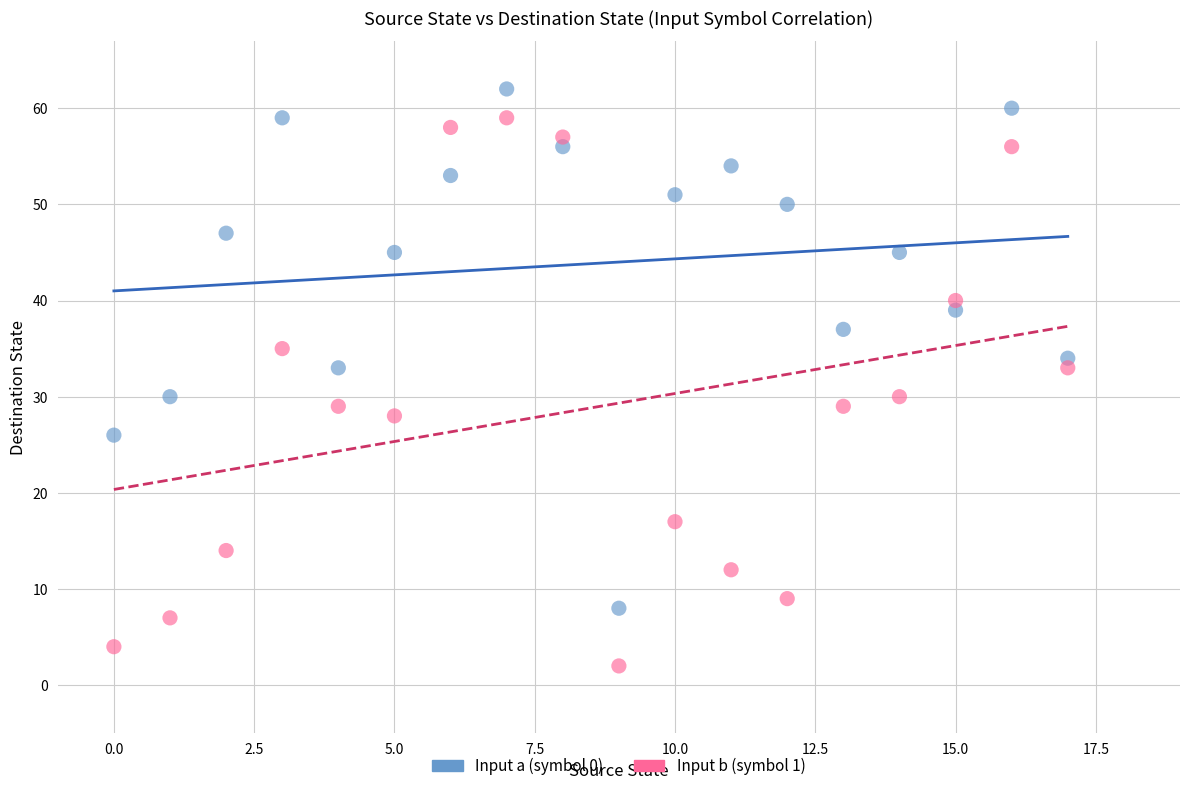

Which series contains the lowest Y value?

Input b (symbol 1)